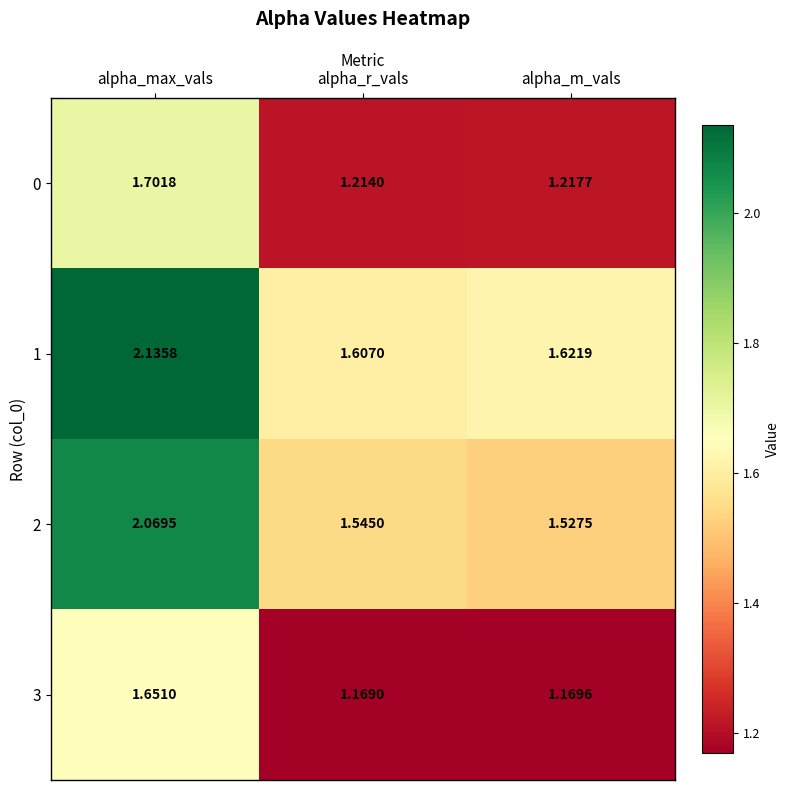

Where is 3 nearest to the value 1?

alpha_r_vals